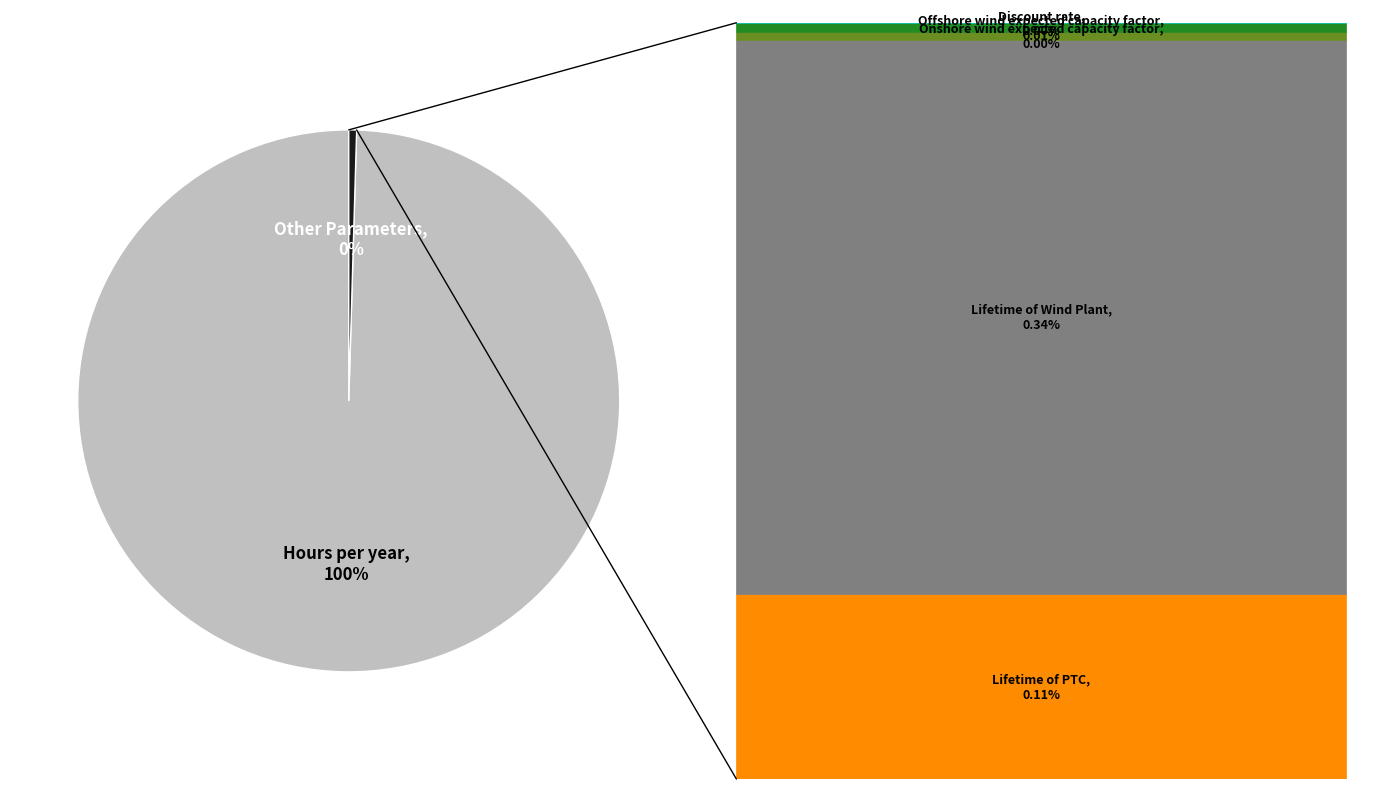

To the nearest percent, what is the average slice percentage?

50%